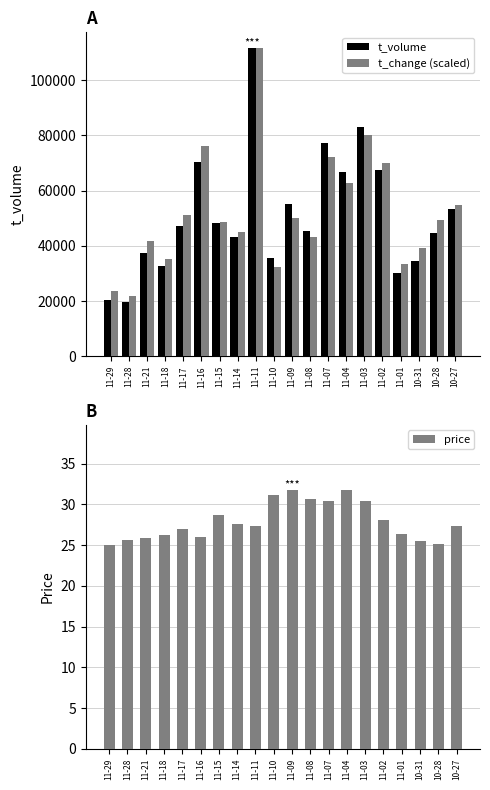

How many groups of bars are there?

20